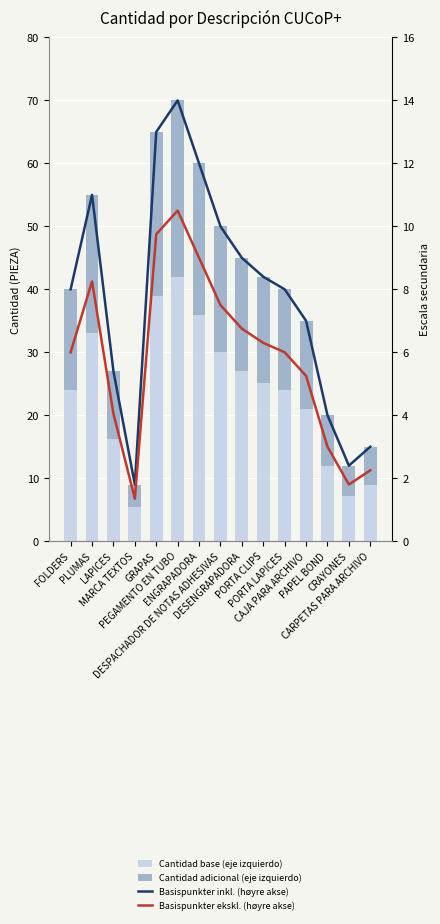

Reading left to right, list all the values displayed in this chart.

Cantidad base (eje izquierdo): FOLDERS=24.0	PLUMAS=33.0	LAPICES=16.2	MARCA TEXTOS=5.4	GRAPAS=39.0	PEGAMENTO EN TUBO=42.0	ENGRAPADORA=36.0	DESPACHADOR DE NOTAS ADHESIVAS=30.0	DESENGRAPADORA=27.0	PORTA CLIPS=25.2	PORTA LAPICES=24.0	CAJA PARA ARCHIVO=21.0	PAPEL BOND=12.0	CRAYONES=7.2	CARPETAS PARA ARCHIVO=9.0
Cantidad adicional (eje izquierdo): FOLDERS=16.0	PLUMAS=22.0	LAPICES=10.8	MARCA TEXTOS=3.6	GRAPAS=26.0	PEGAMENTO EN TUBO=28.0	ENGRAPADORA=24.0	DESPACHADOR DE NOTAS ADHESIVAS=20.0	DESENGRAPADORA=18.0	PORTA CLIPS=16.8	PORTA LAPICES=16.0	CAJA PARA ARCHIVO=14.0	PAPEL BOND=8.0	CRAYONES=4.8	CARPETAS PARA ARCHIVO=6.0
Basispunkter inkl. (høyre akse): FOLDERS=8.0	PLUMAS=11.0	LAPICES=5.4	MARCA TEXTOS=1.8	GRAPAS=13.0	PEGAMENTO EN TUBO=14.0	ENGRAPADORA=12.0	DESPACHADOR DE NOTAS ADHESIVAS=10.0	DESENGRAPADORA=9.0	PORTA CLIPS=8.4	PORTA LAPICES=8.0	CAJA PARA ARCHIVO=7.0	PAPEL BOND=4.0	CRAYONES=2.4	CARPETAS PARA ARCHIVO=3.0
Basispunkter ekskl. (høyre akse): FOLDERS=6.0	PLUMAS=8.2	LAPICES=4.1	MARCA TEXTOS=1.4	GRAPAS=9.8	PEGAMENTO EN TUBO=10.5	ENGRAPADORA=9.0	DESPACHADOR DE NOTAS ADHESIVAS=7.5	DESENGRAPADORA=6.8	PORTA CLIPS=6.3	PORTA LAPICES=6.0	CAJA PARA ARCHIVO=5.2	PAPEL BOND=3.0	CRAYONES=1.8	CARPETAS PARA ARCHIVO=2.2